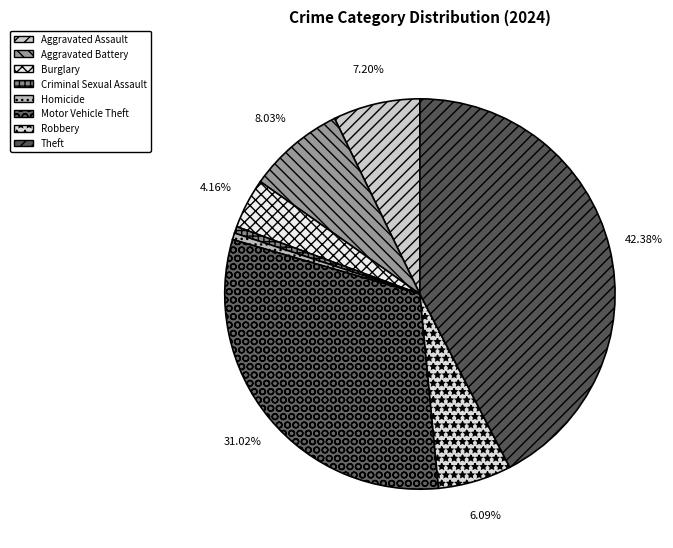

What is the ratio of the value at Aggravated Assault to the value at Theft?

0.2